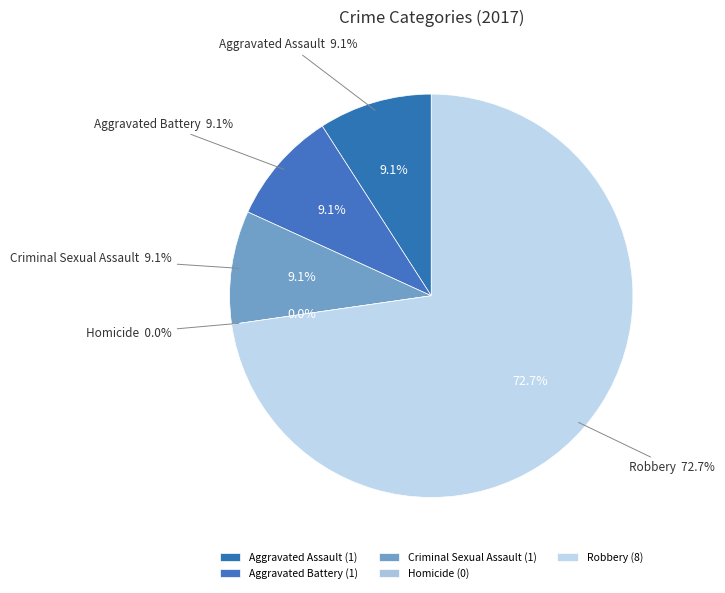

What percentage is the Aggravated Battery slice, to the nearest percent?

9%